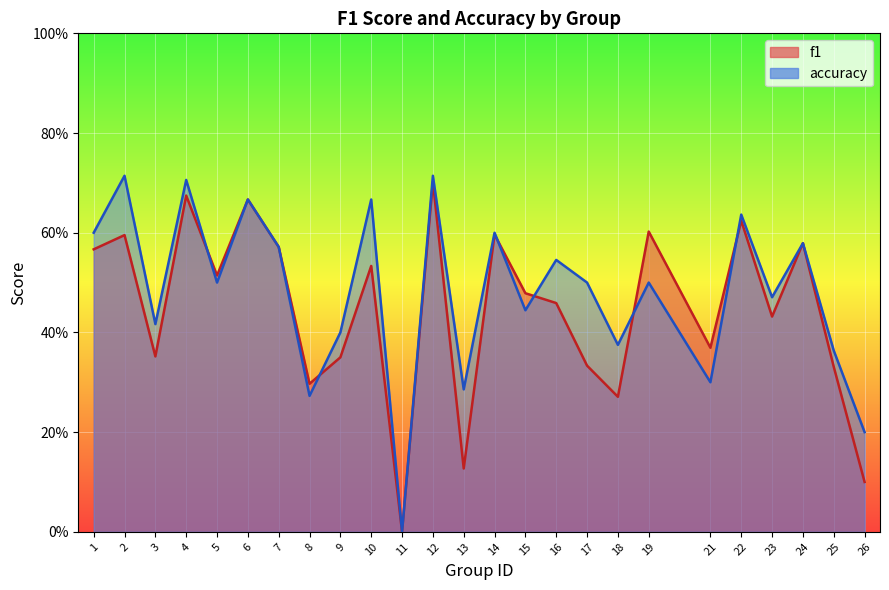

Between 3 and 26, which series saw the biggest shift?

f1